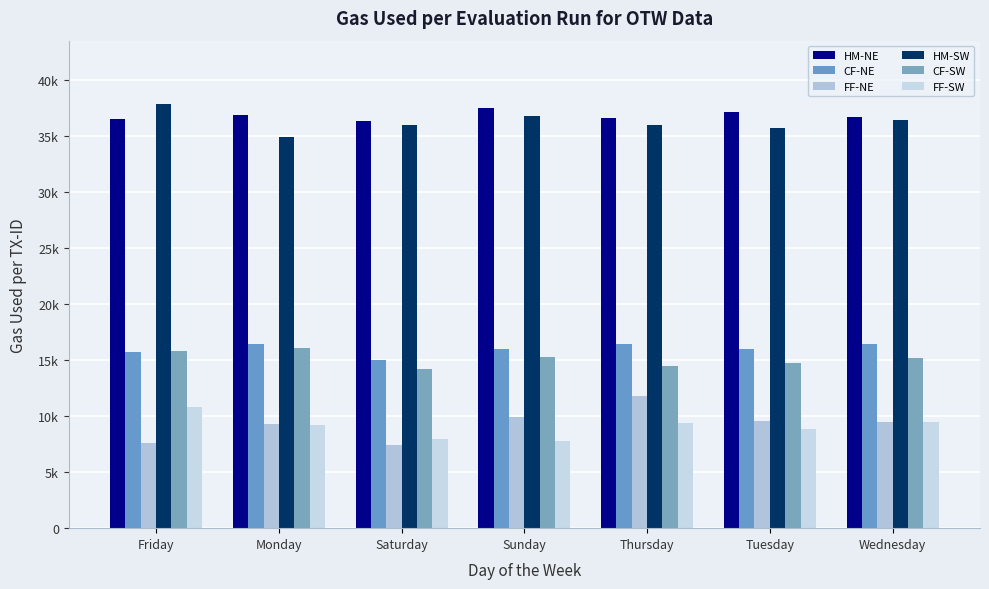

Are the bars grouped side by side (vs. stacked)?

Yes